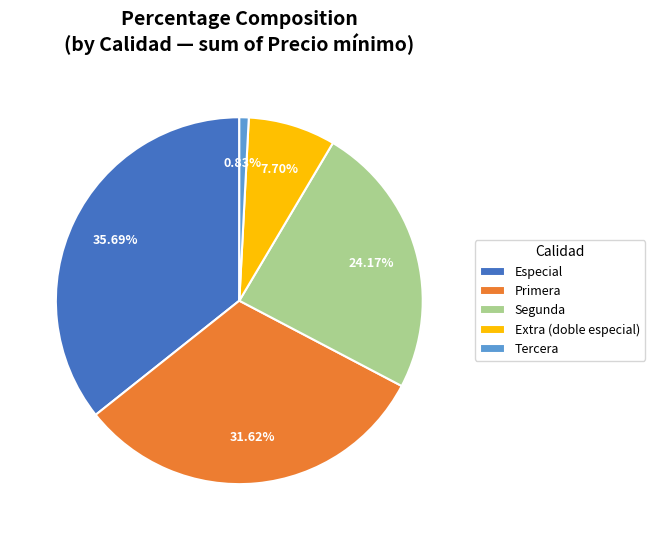

Rank the categories by value from lowest to highest.

Tercera, Extra (doble especial), Segunda, Primera, Especial